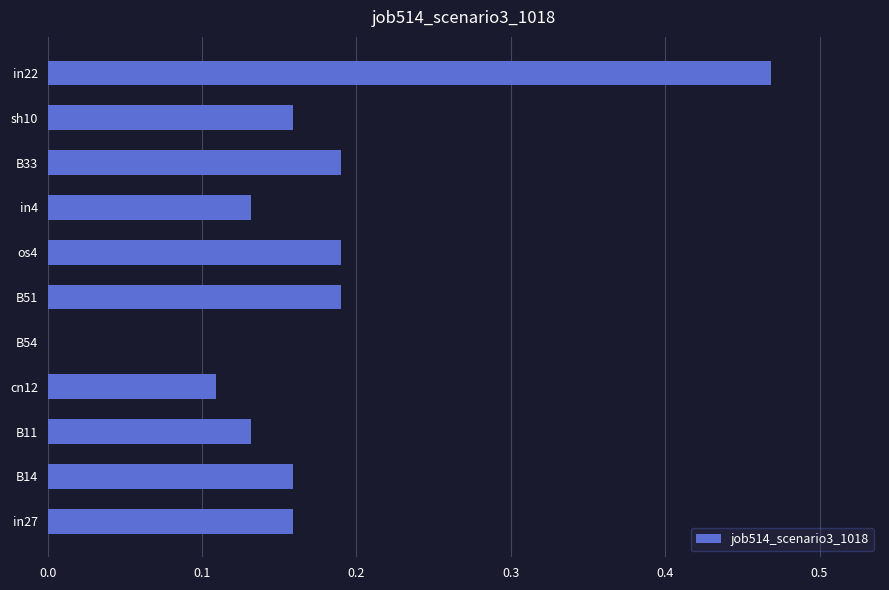

What is the sum of the values at B14 and os4?

0.3